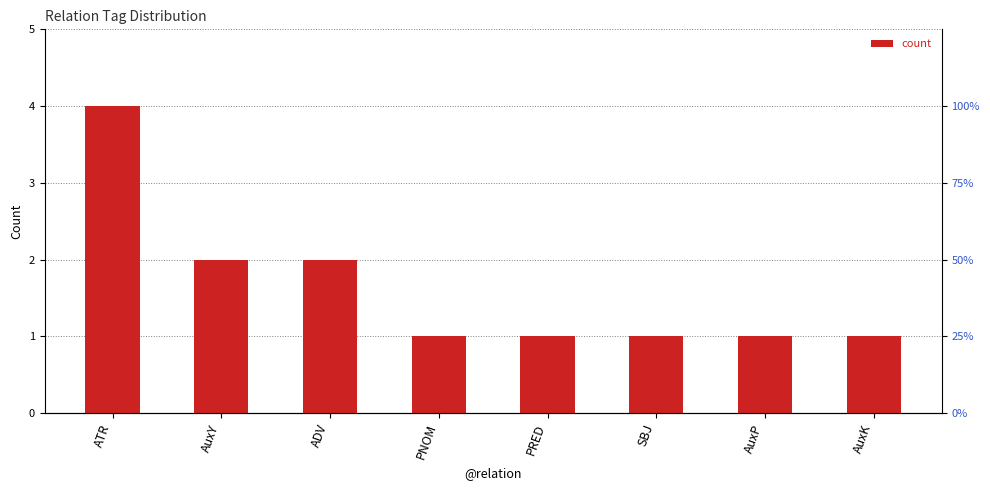

List the labels in order of value, smallest first.

PNOM, PRED, SBJ, AuxP, AuxK, AuxY, ADV, ATR